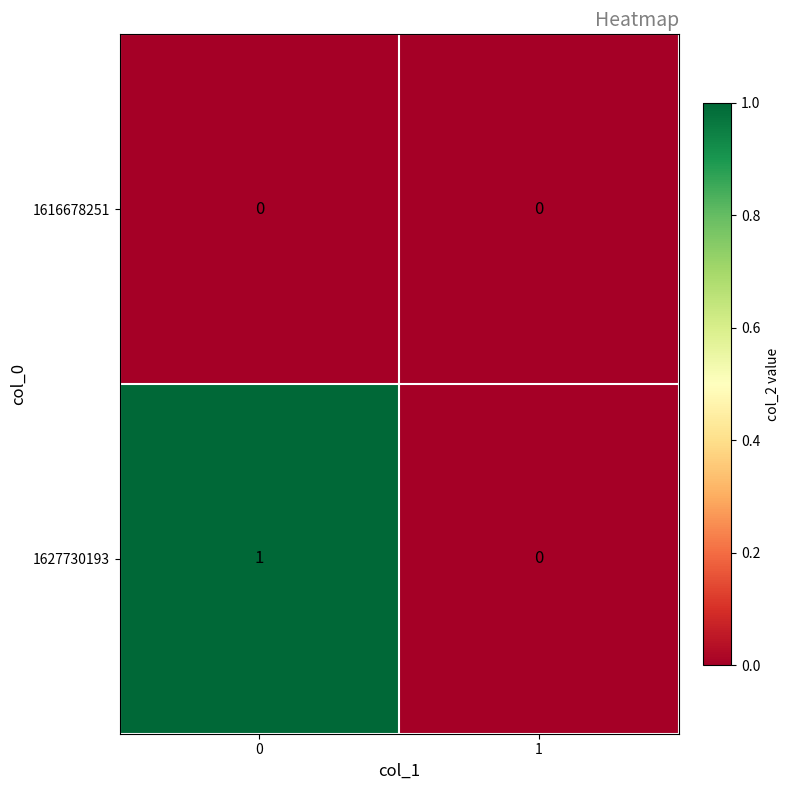

Is it true that 1627730193 equals 0 at 0?

False